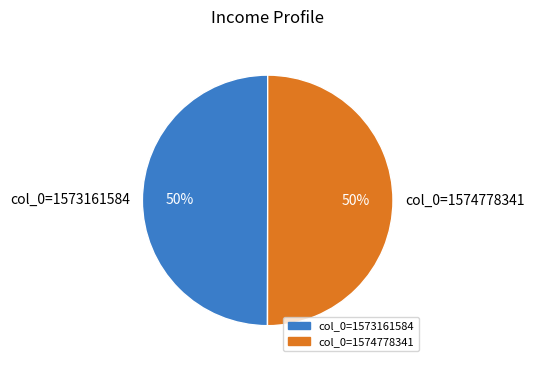

Approximately how many times larger is the value at col_0=1574778341 compared to col_0=1573161584?

1.0